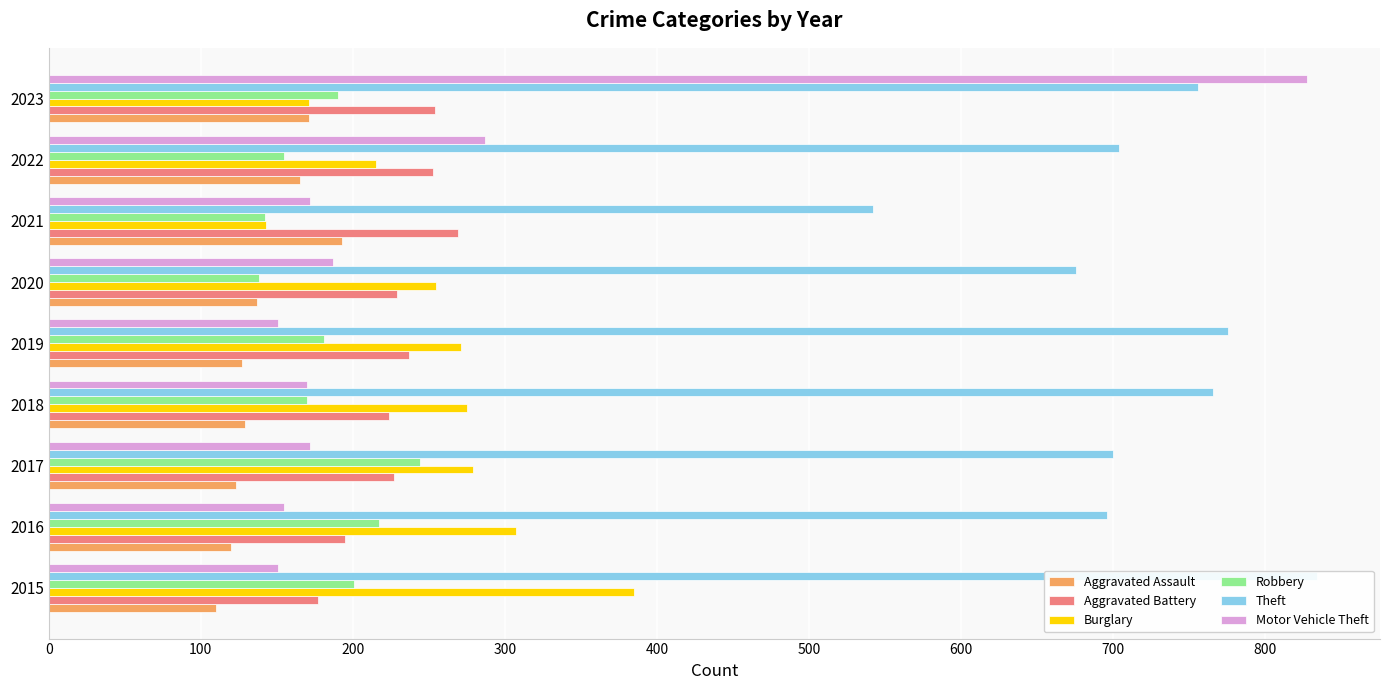

What is the highest value of the Robbery series?

244